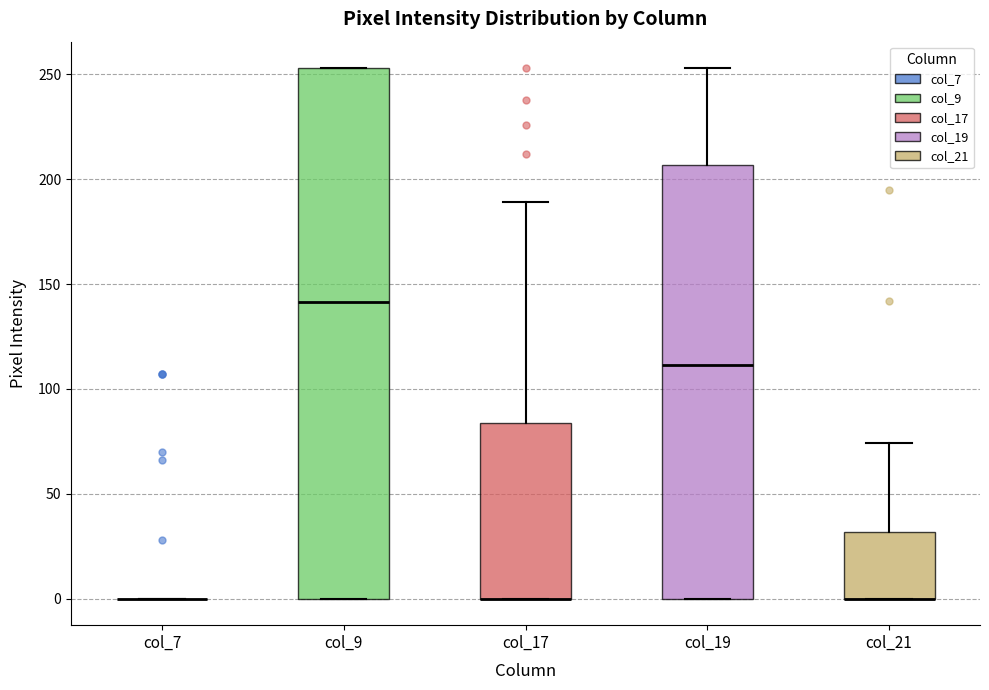

Comparing the boxes themselves (not the whiskers), which one is the tallest?

col_9